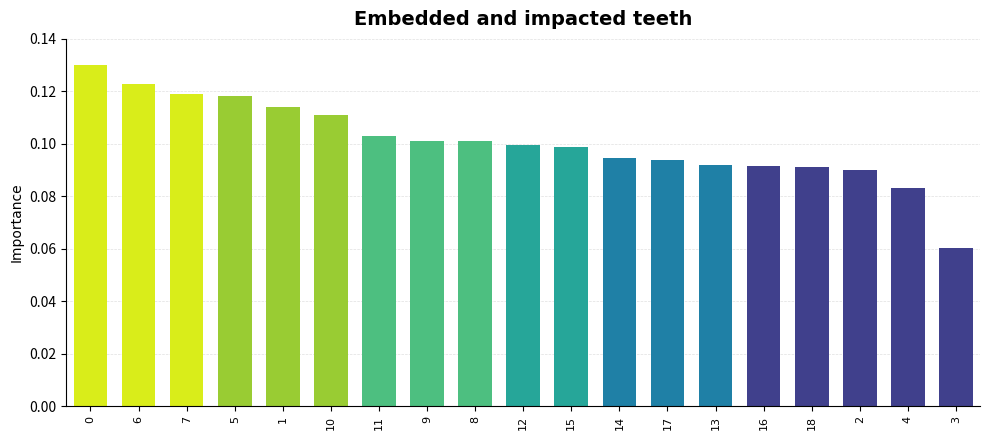

What is the sum of the values at 13 and 9?

0.2